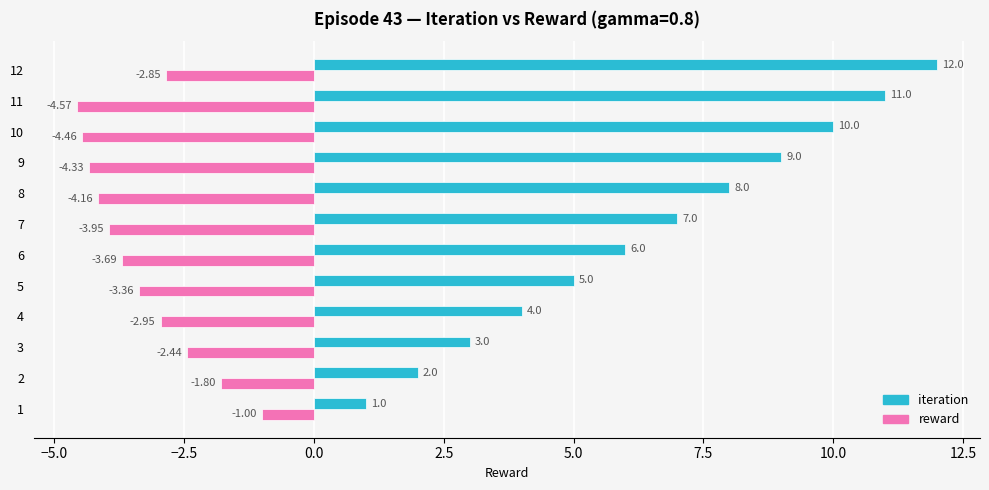

What is the difference between the iteration values at 11 and 1?

10.0